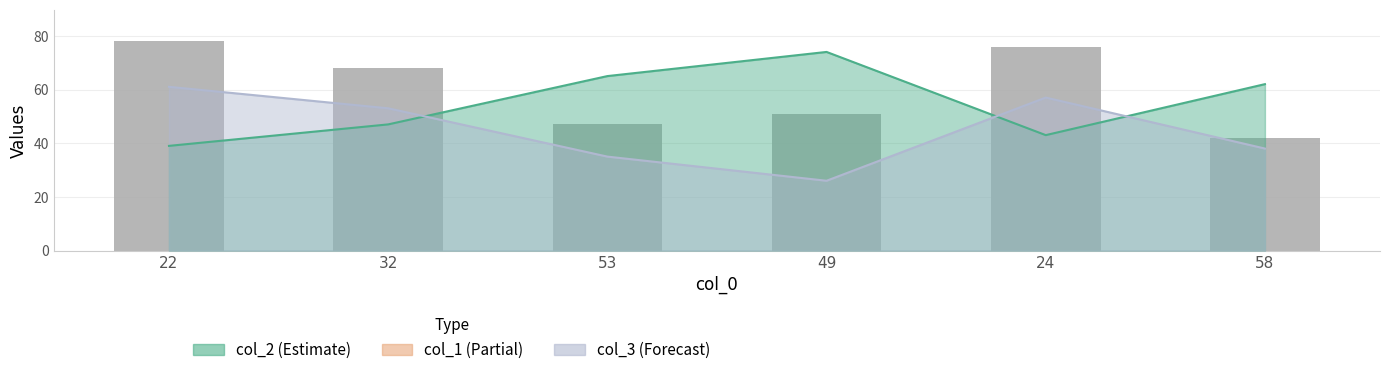

What is the greatest value displayed?

78